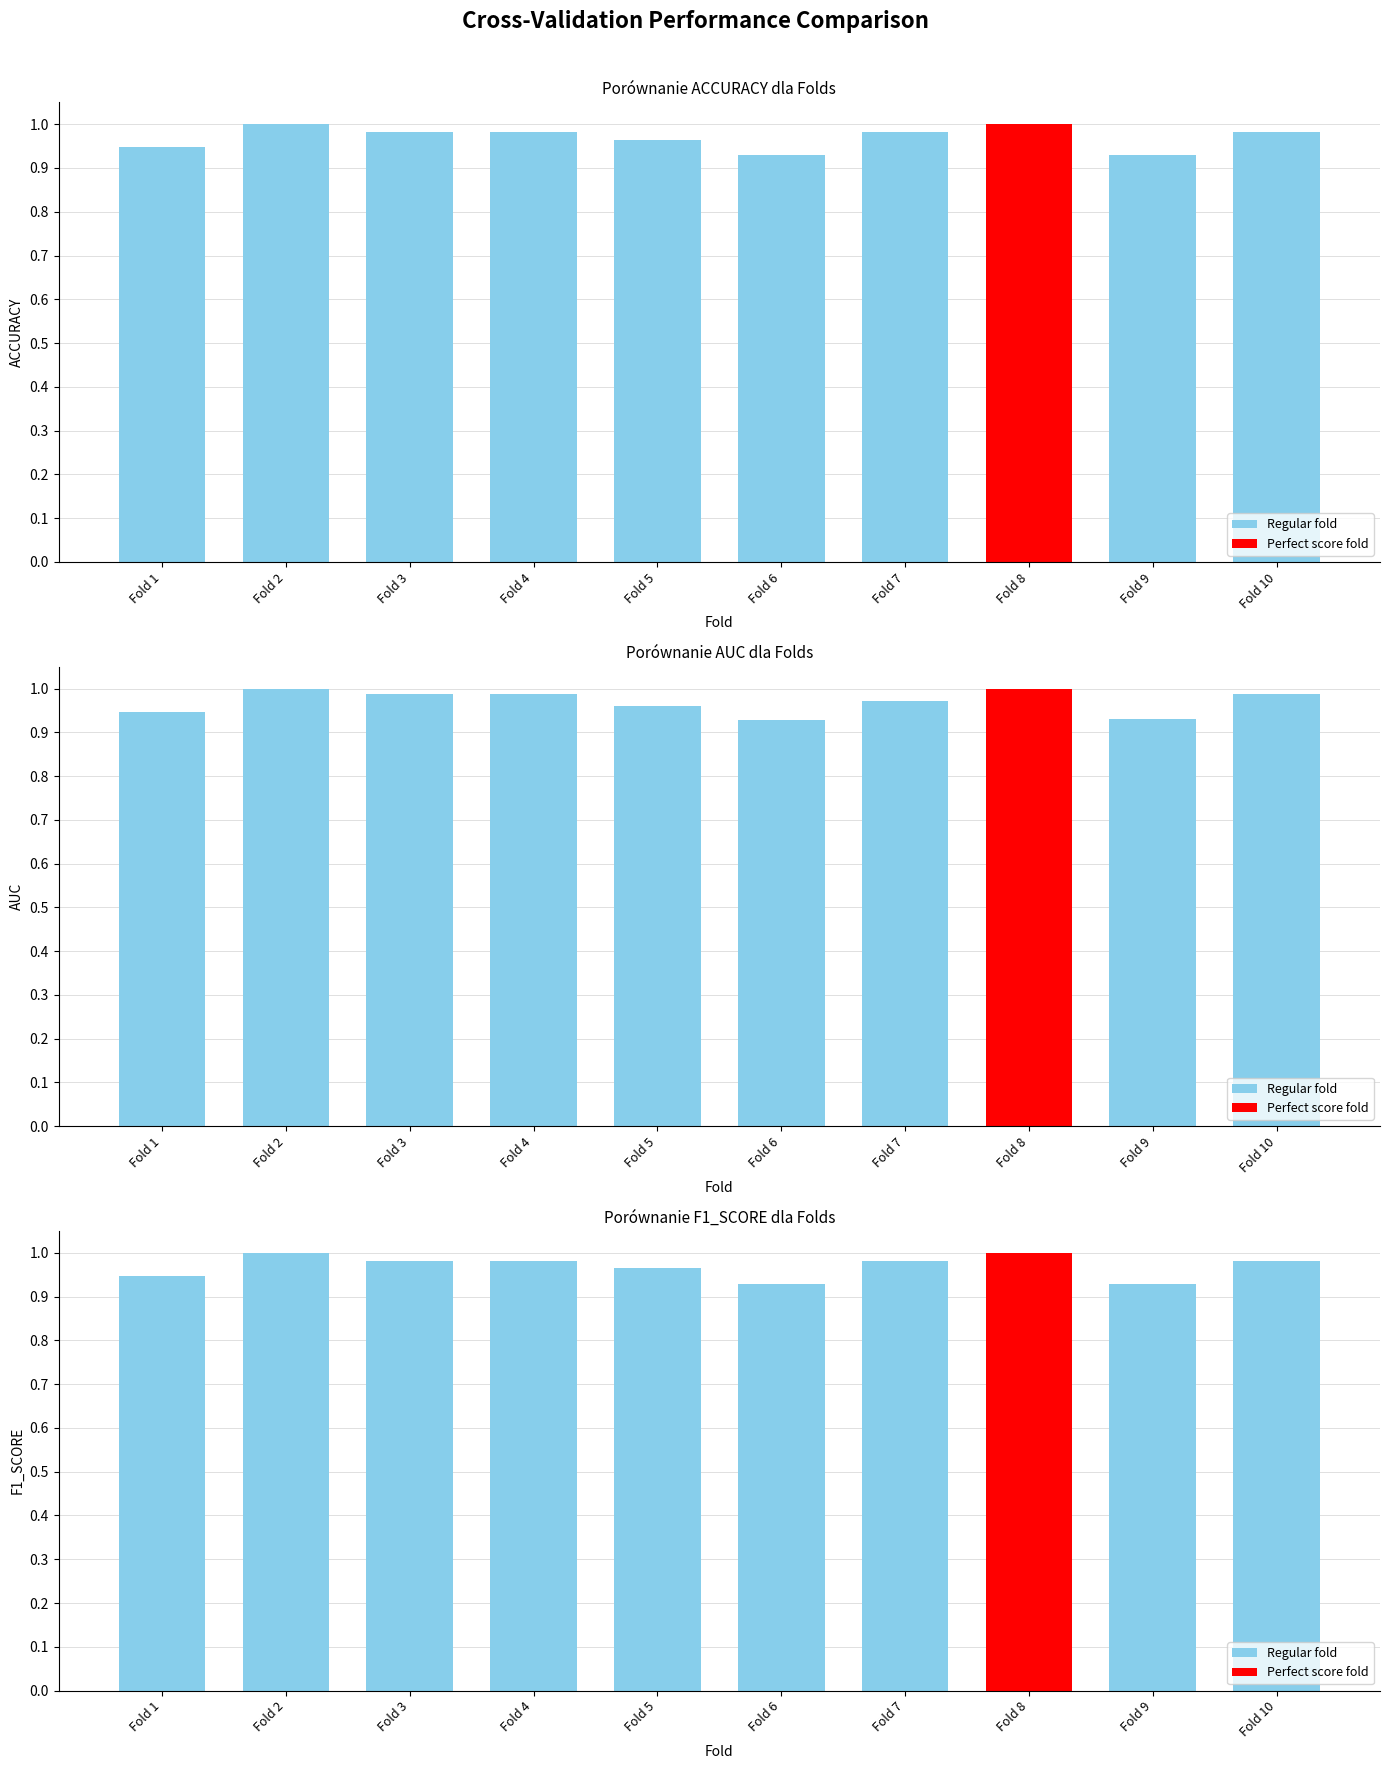

What is the value of the auc bar at the 6th from the left?

0.9